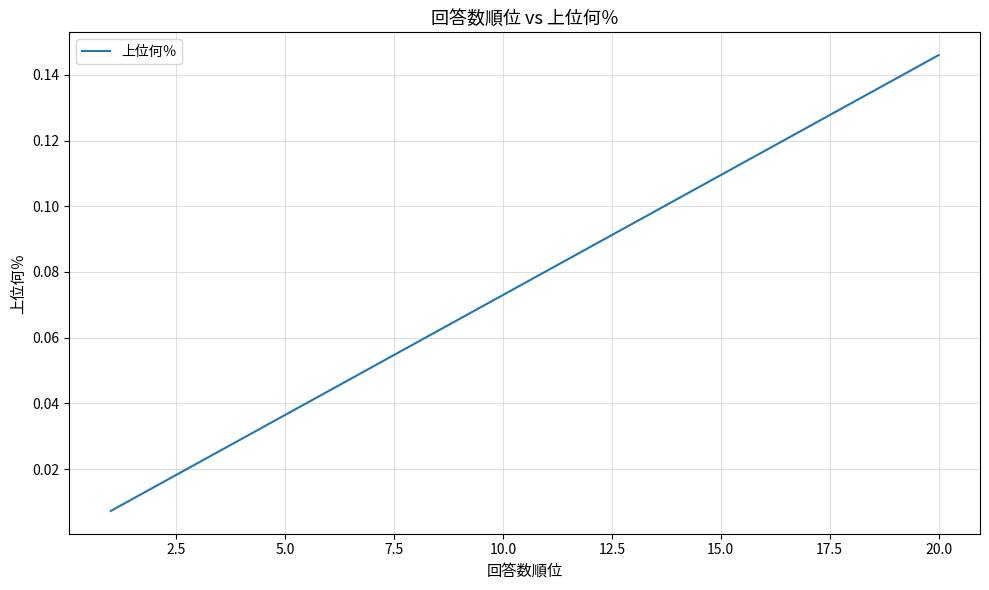

Reading right to left, list all the values displayed in this chart.

0.1	0.1	0.1	0.1	0.1	0.1	0.1	0.1	0.1	0.1	0.1	0.1	0.1	0.1	0.0	0.0	0.0	0.0	0.0	0.0